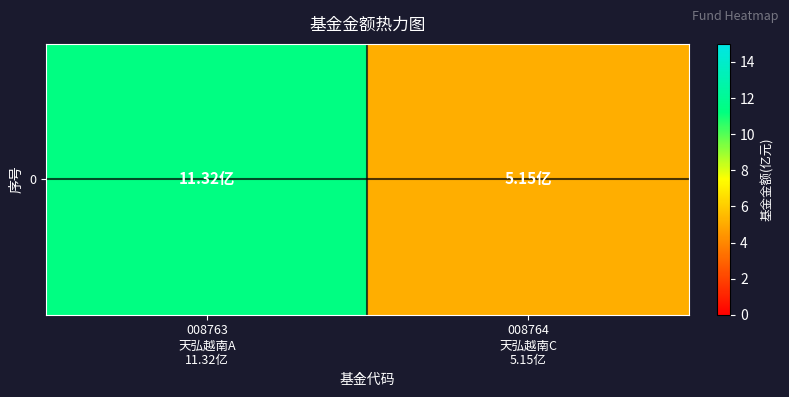

Reading left to right, extract all data points from this chart.

11.3	5.2